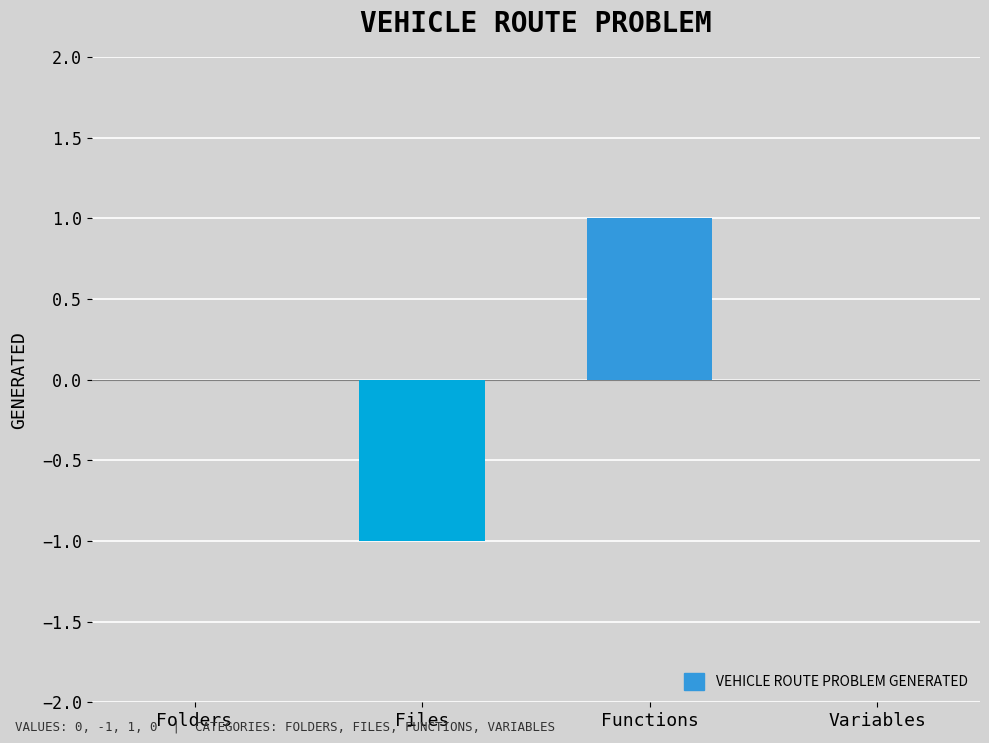

At which category does the chart reach its peak across all series?

Functions